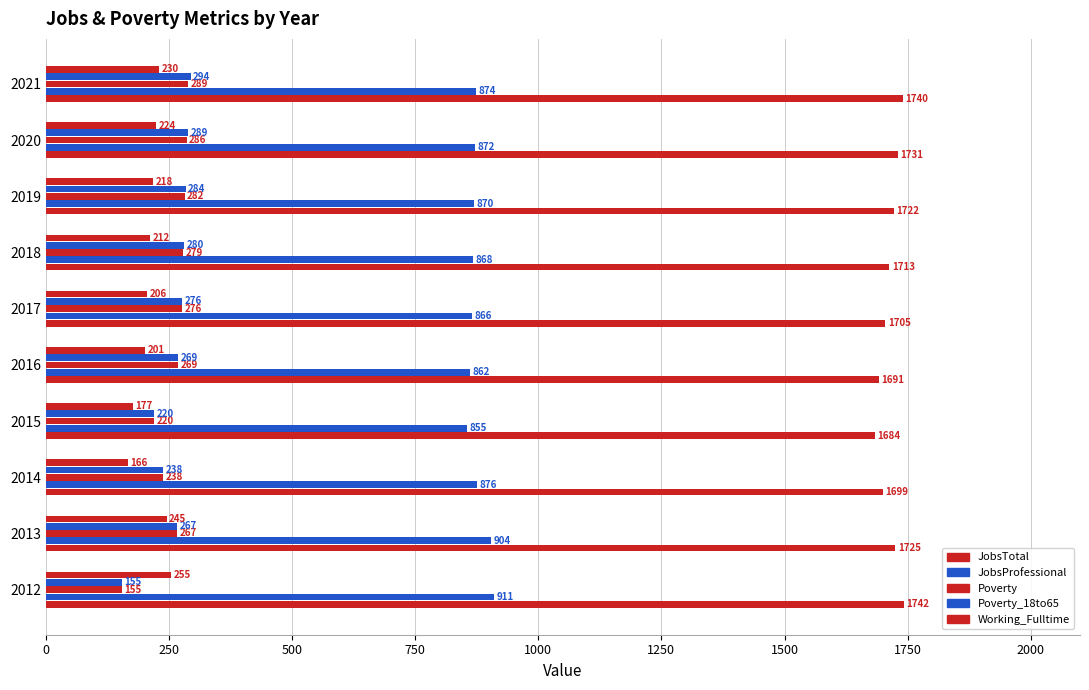

How many values in the Working_Fulltime series are below 218?

5